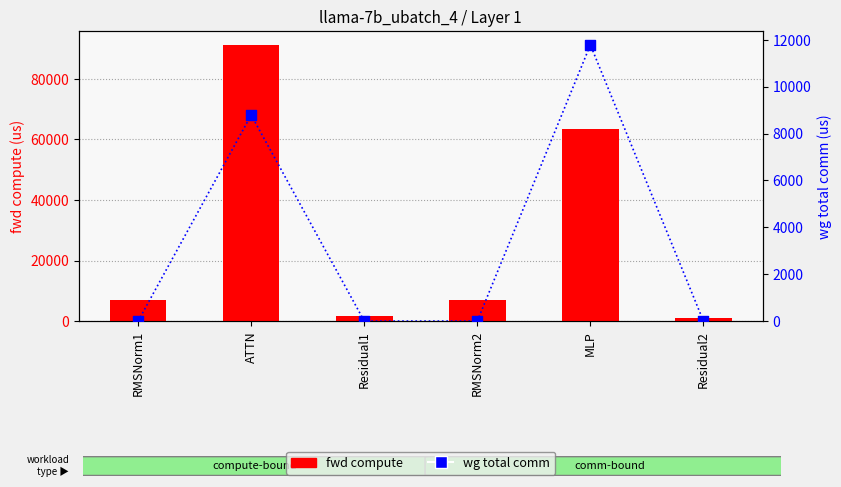

What is the total value across all series at RMSNorm1?

6812.2